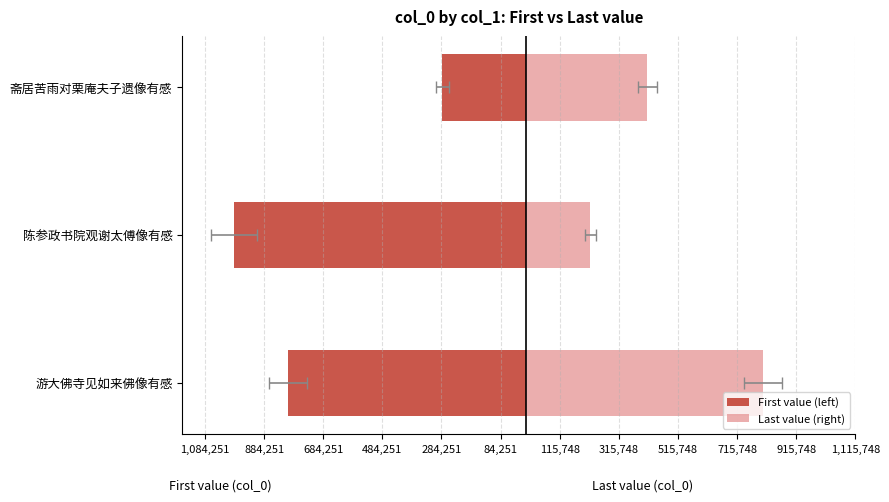

Is it true that First value (left) equals -804086 at 游大佛寺见如来佛像有感?

True